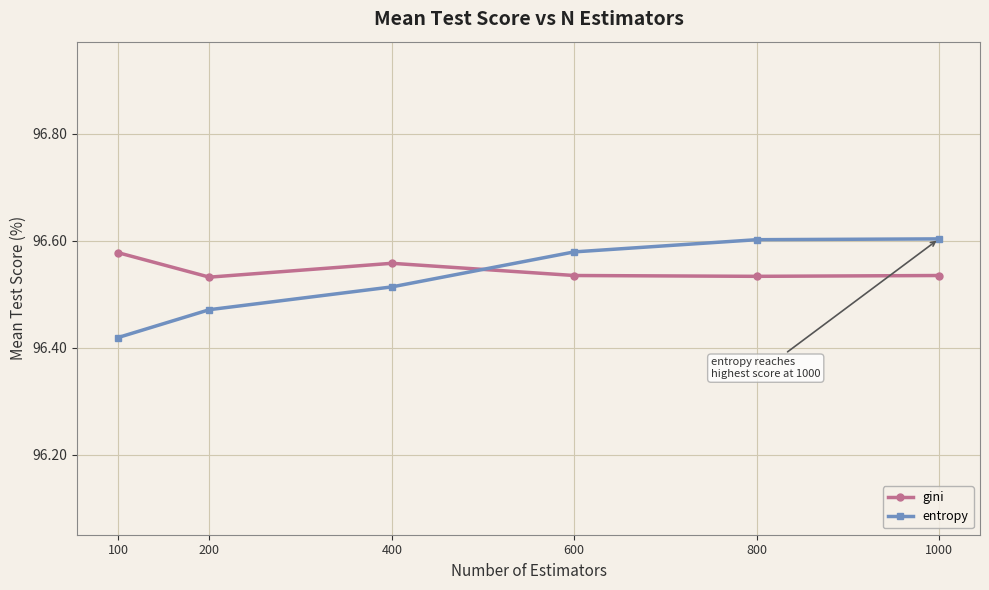

What is the difference between the maximum and minimum values in the entropy series?

0.2